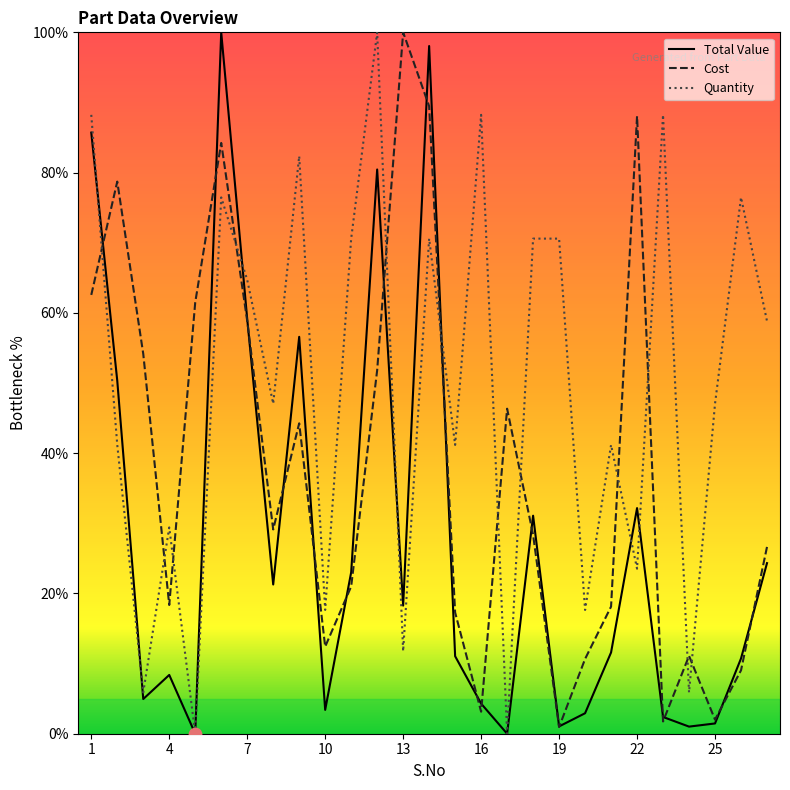

List the series in order of their overall mean, highest first.

Quantity, Cost, Total Value